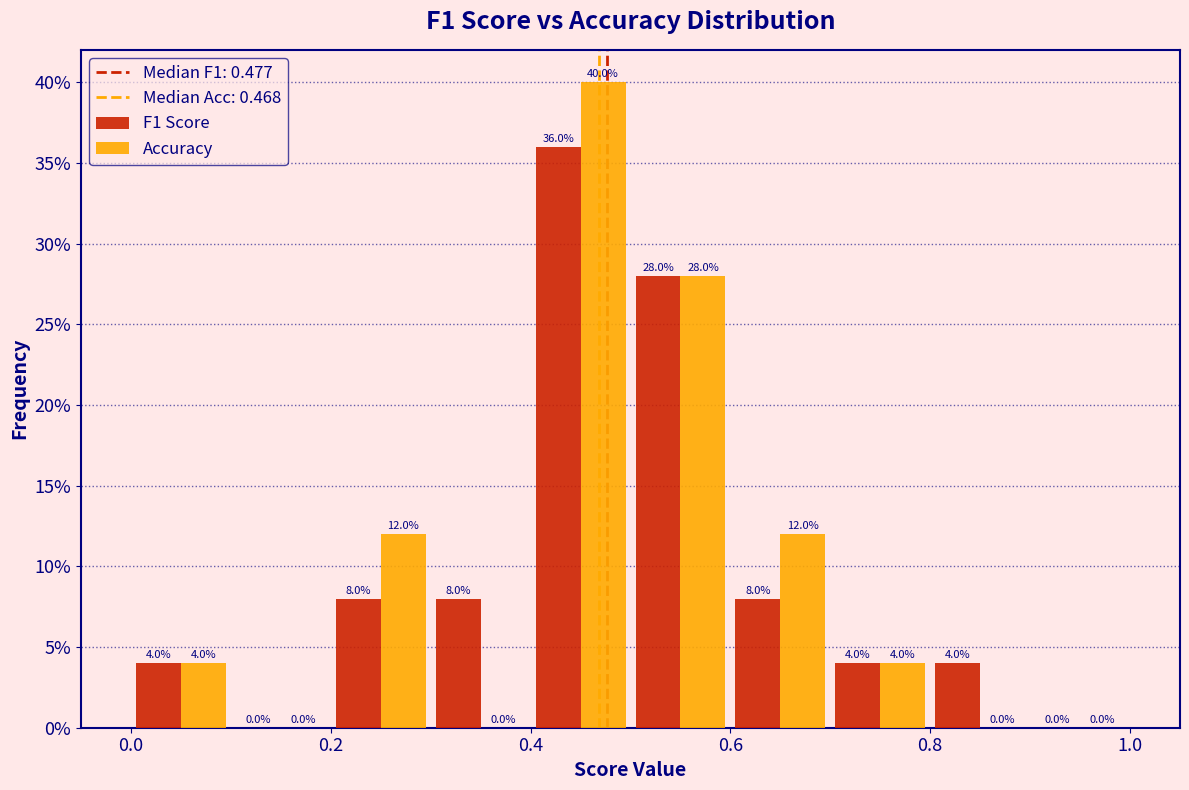

In the Accuracy series, which range on the x-axis has the tallest bar?

0.4 to 0.5